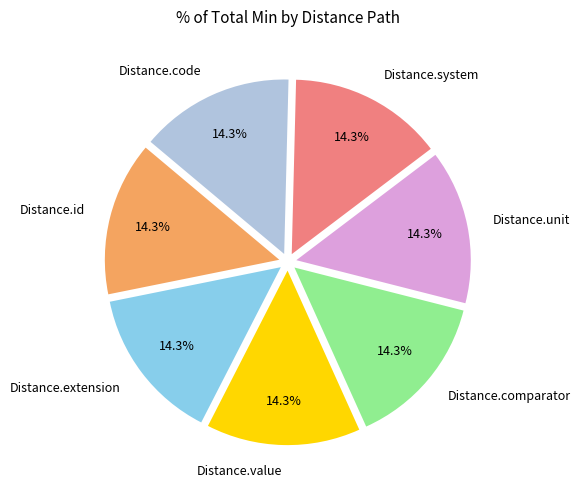

What portion of the pie excludes Distance.extension?

85.7%